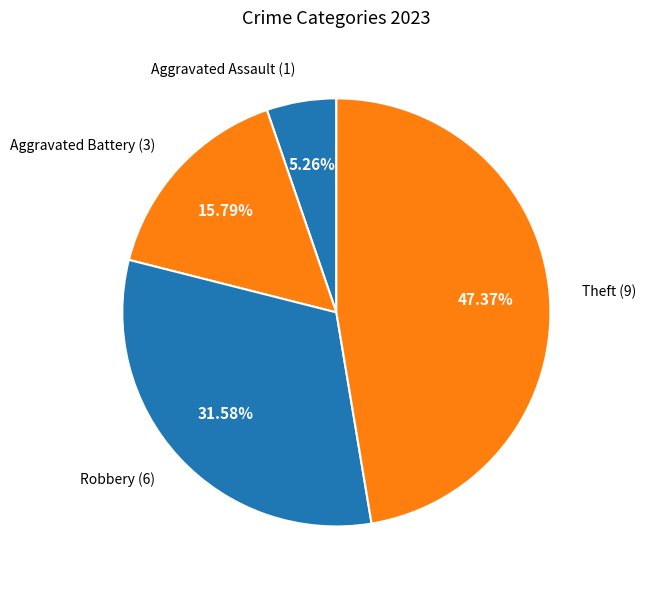

How many segments does this pie chart have?

4